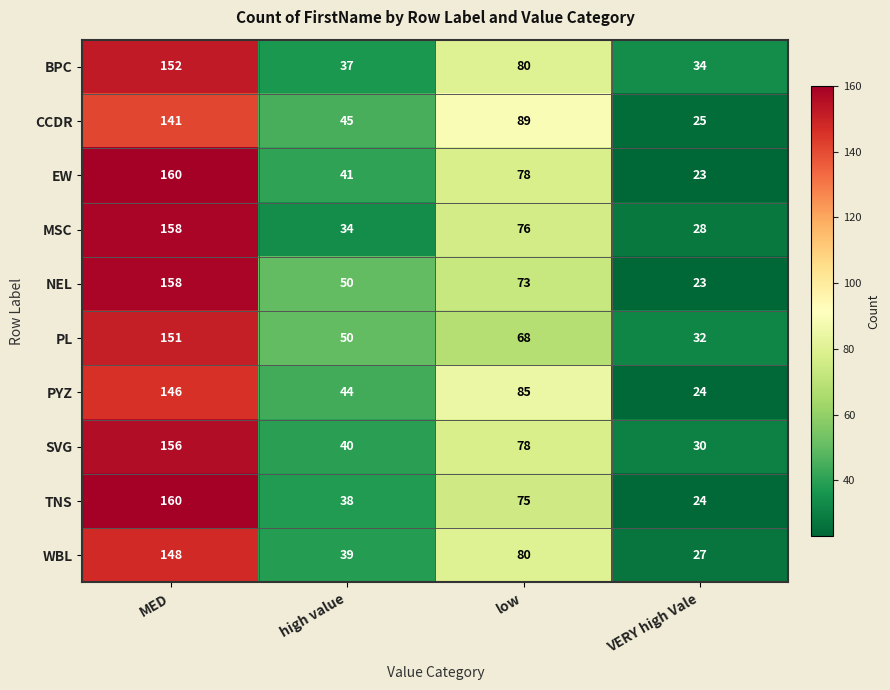

Is it true that WBL equals 148 at MED?

True